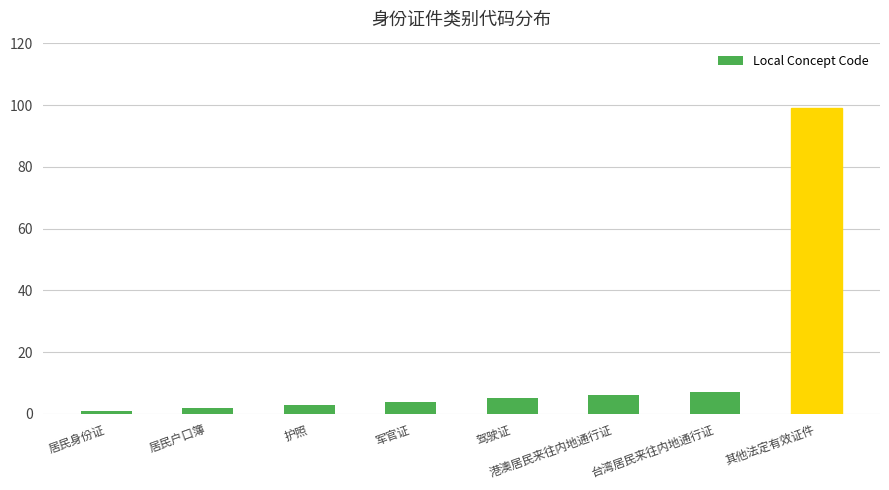

Reading right to left, what are all the values shown in this chart?

其他法定有效证件=99	台湾居民来往内地通行证=7	港澳居民来往内地通行证=6	驾驶证=5	军官证=4	护照=3	居民户口簿=2	居民身份证=1